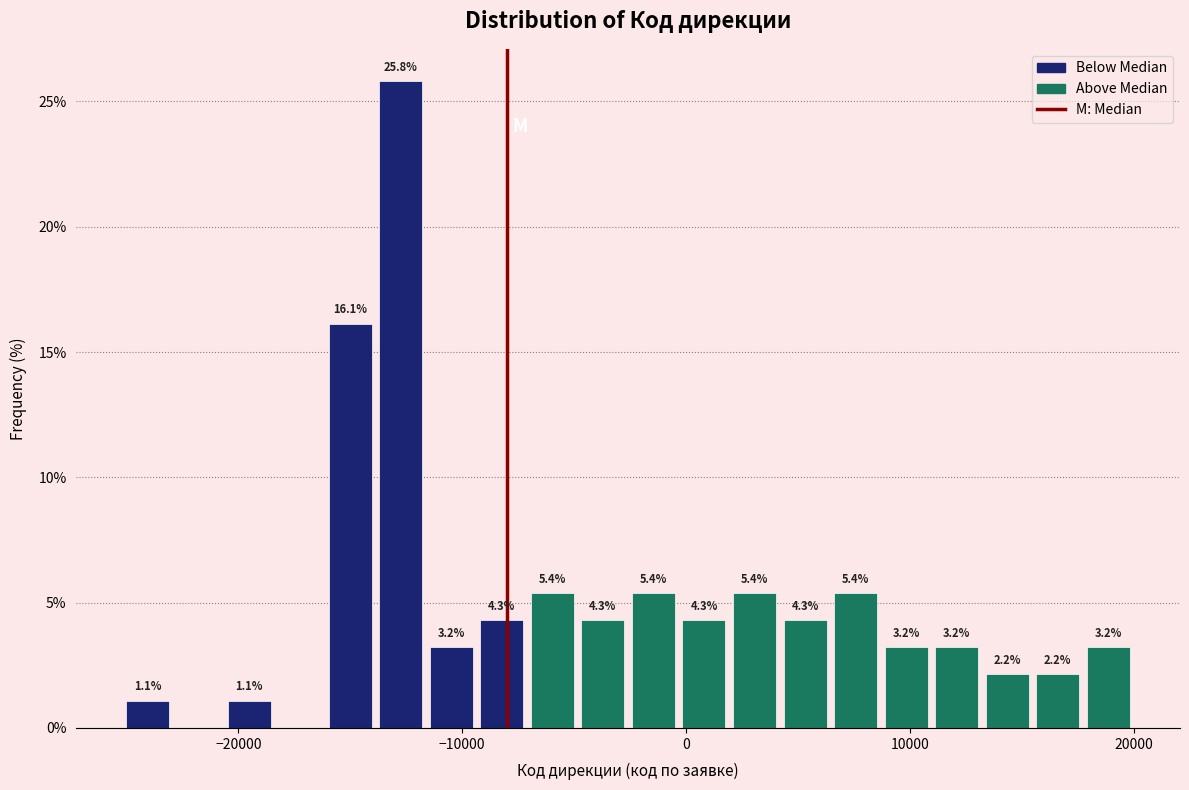

Read against the x-axis, roughly where is the centre of the tallest bar?

-13000